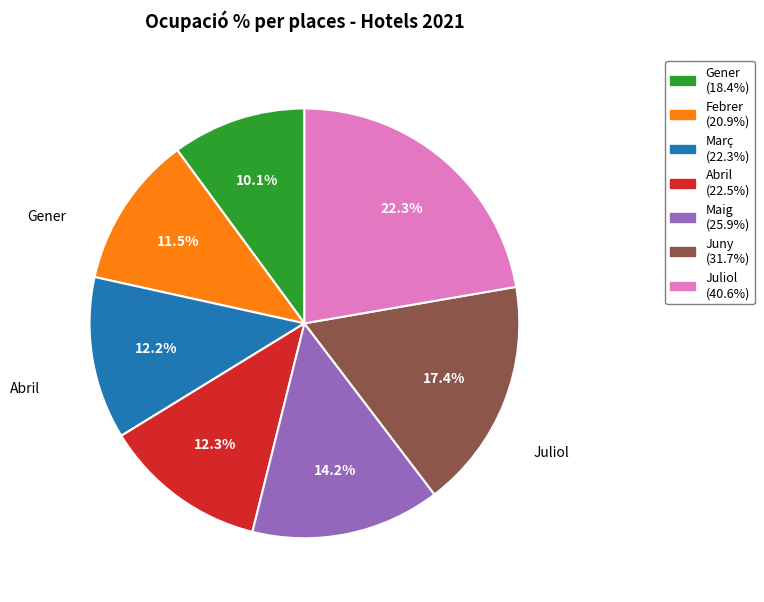

Is the sum of Febrer and Abril greater than half?

No